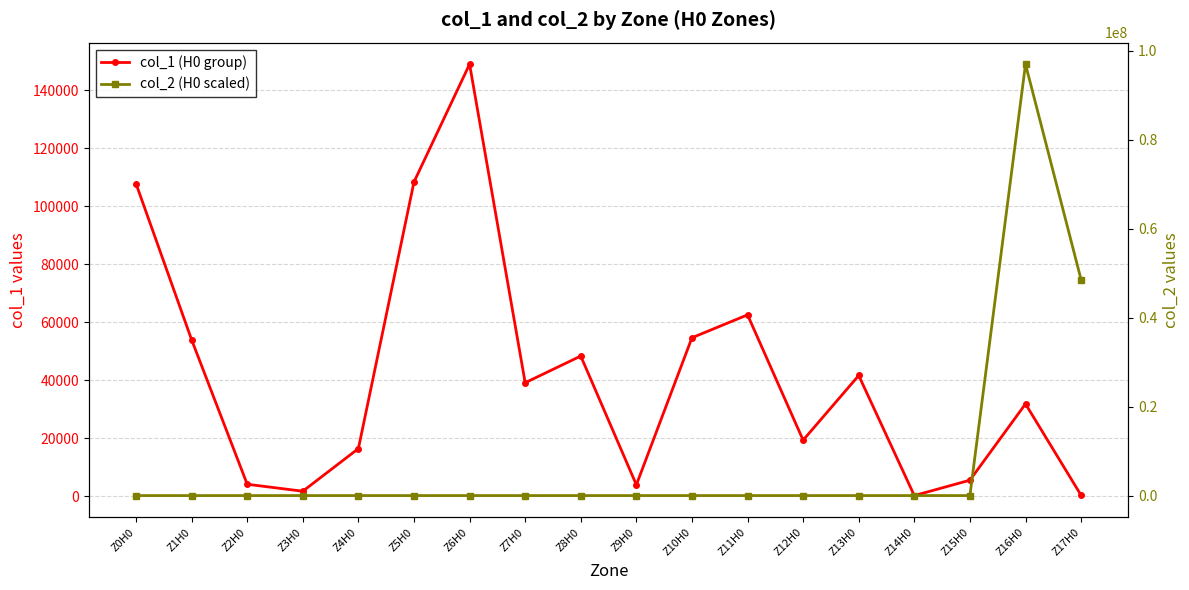

Reading left to right, list all the values displayed in this chart.

col_1 (H0 group): Z0H0=107700	Z1H0=53900	Z2H0=4100	Z3H0=1700	Z4H0=16400	Z5H0=108300	Z6H0=148900	Z7H0=39100	Z8H0=48300	Z9H0=3900	Z10H0=54600	Z11H0=62500	Z12H0=19300	Z13H0=41600	Z14H0=200	Z15H0=5500	Z16H0=31800	Z17H0=300
col_2 (H0 scaled): Z0H0=0	Z1H0=0	Z2H0=0	Z3H0=0	Z4H0=0	Z5H0=0	Z6H0=0	Z7H0=0	Z8H0=0	Z9H0=0	Z10H0=0	Z11H0=0	Z12H0=0	Z13H0=0	Z14H0=0	Z15H0=0	Z16H0=96930000	Z17H0=48510000